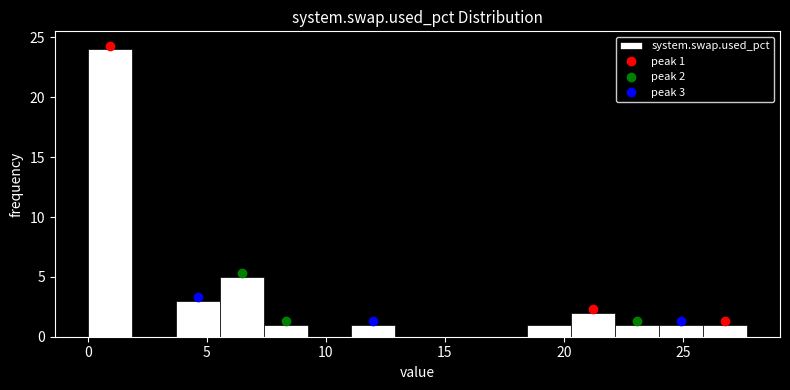

Read against the x-axis, roughly where is the centre of the tallest bar?

1.0